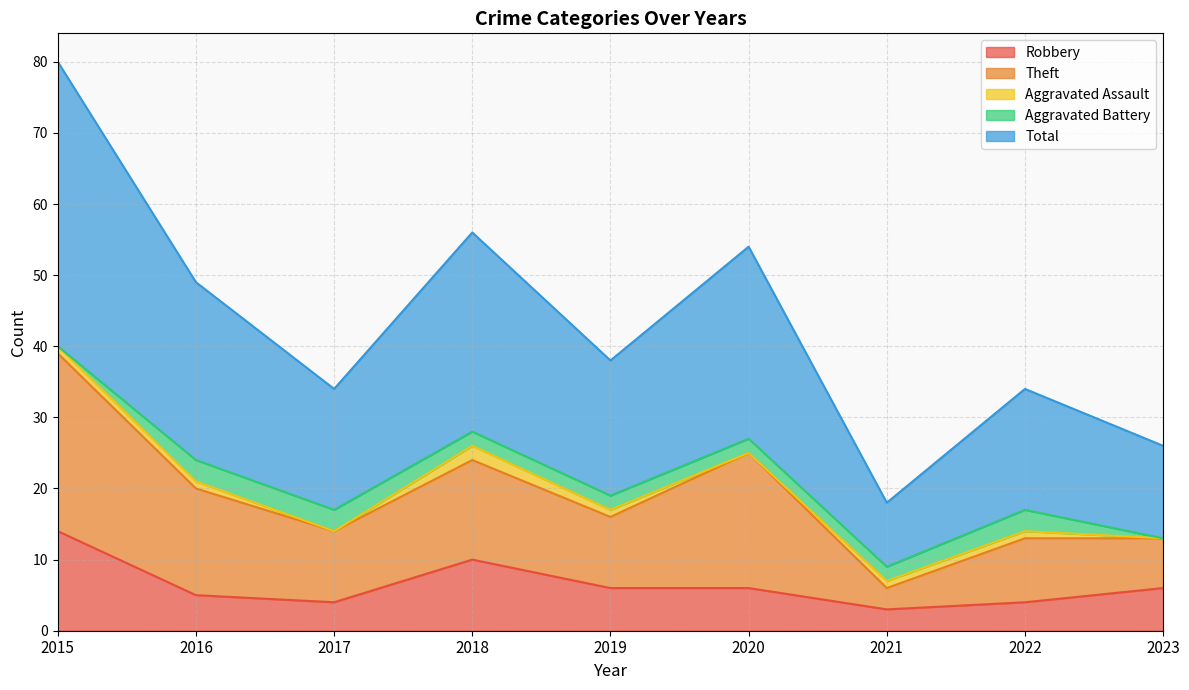

Which series has the widest spread of values?

Total